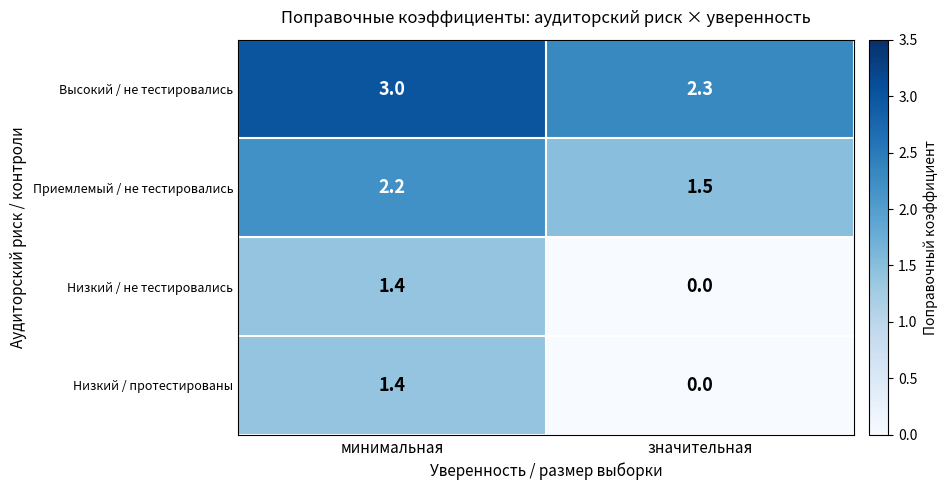

At how many categories does at least one series exceed 0?

2